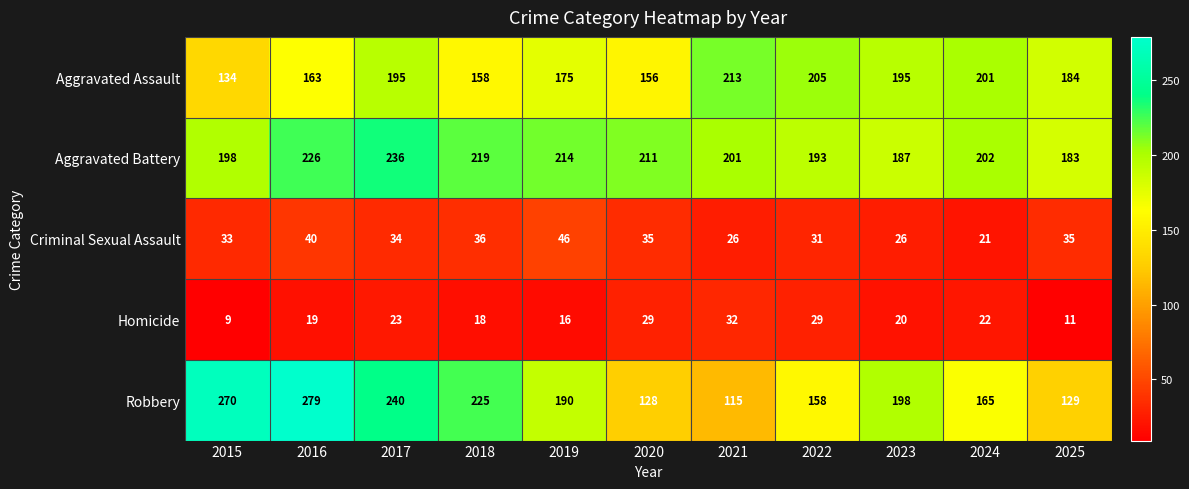

At which category is the sum across all series the highest?

2017